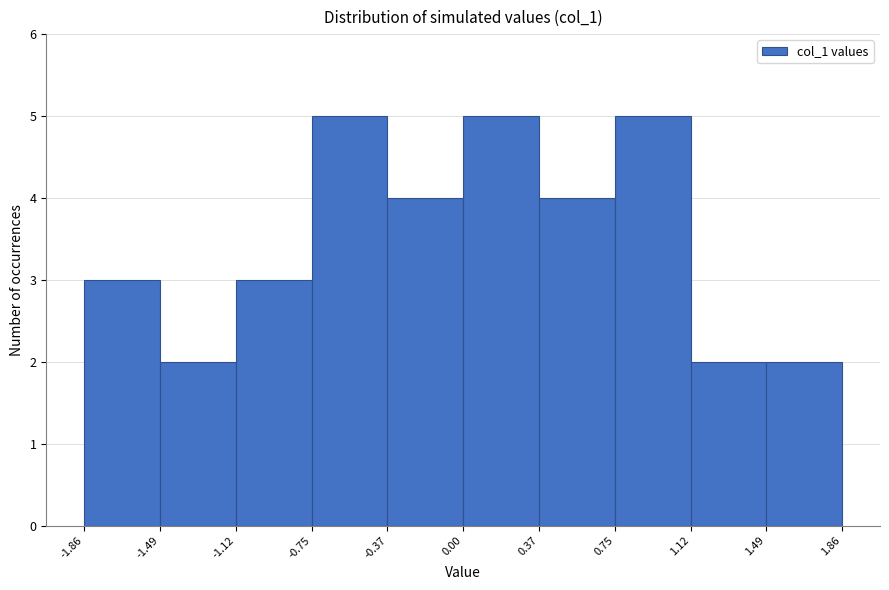

Reading left to right, list every bar in this chart as the range it spans on the x-axis followed by its height. The values are not printed on the chart, so give them approximately, as read against the axis.

-1.86 to -1.49: 3
-1.49 to -1.12: 2
-1.12 to -0.75: 3
-0.75 to -0.37: 5
-0.37 to 0.00: 4
0.00 to 0.37: 5
0.37 to 0.75: 4
0.75 to 1.12: 5
1.12 to 1.49: 2
1.49 to 1.86: 2